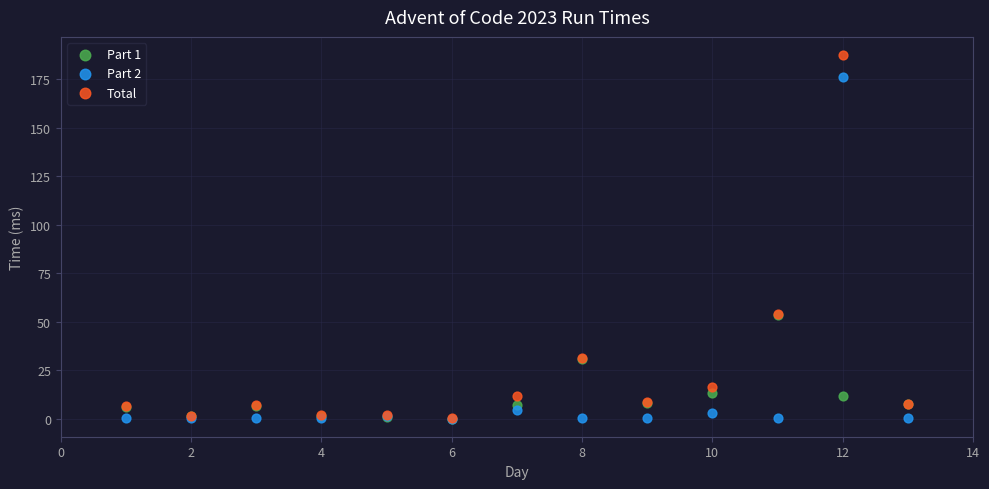

What are all the series names shown in the legend?

Part 1, Part 2, Total